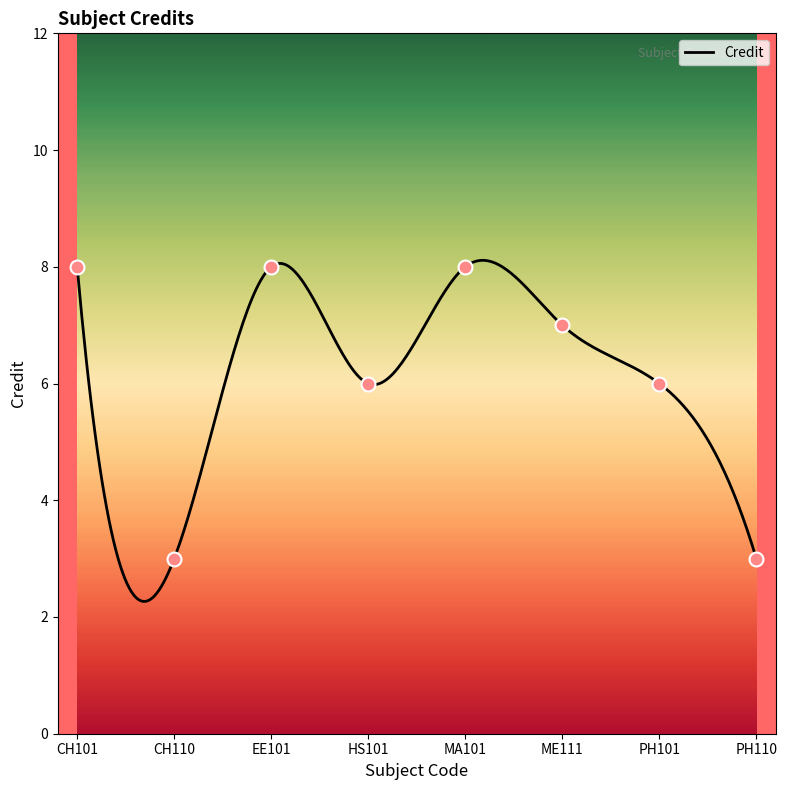

Approximately how many times larger is the value at HS101 compared to CH110?

2.0